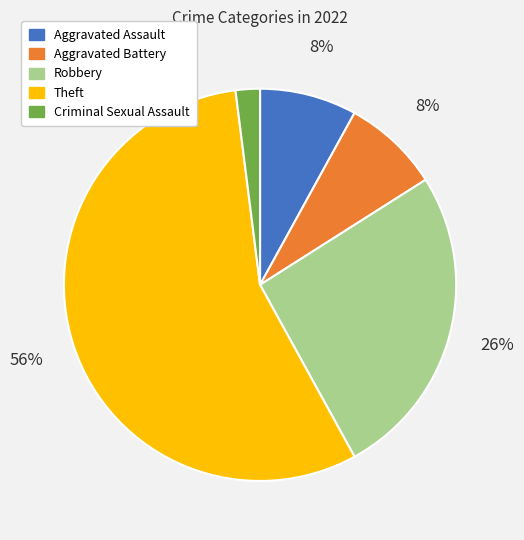

Count the number of slices in the pie.

5